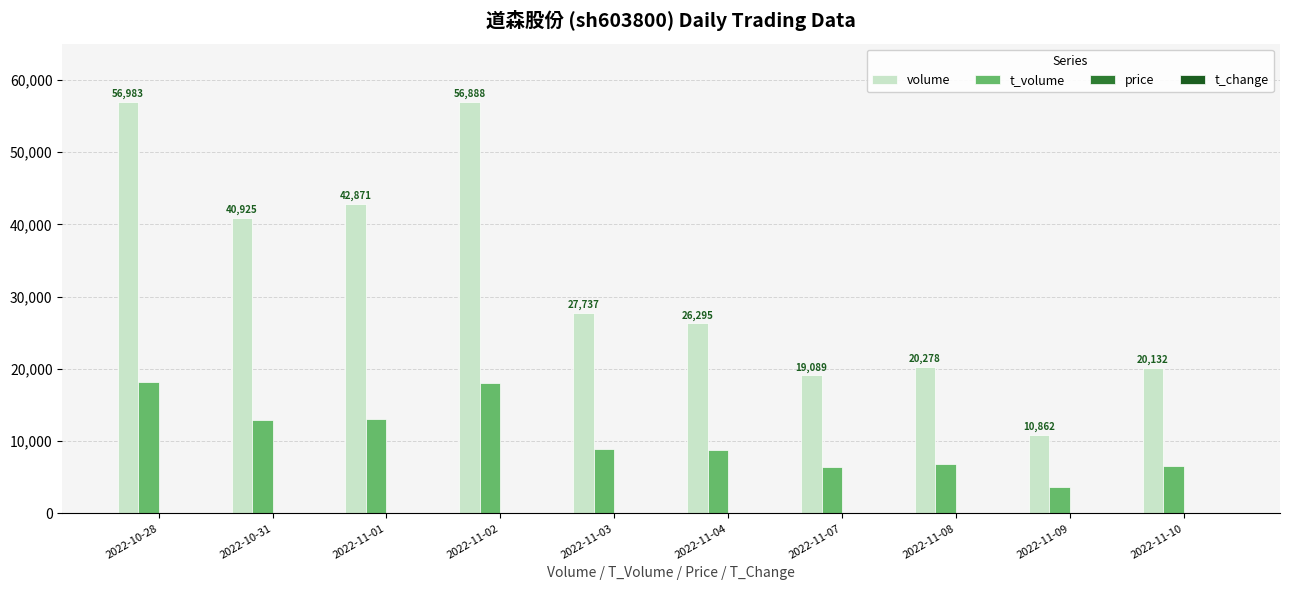

What is the greatest value displayed?

56983.0